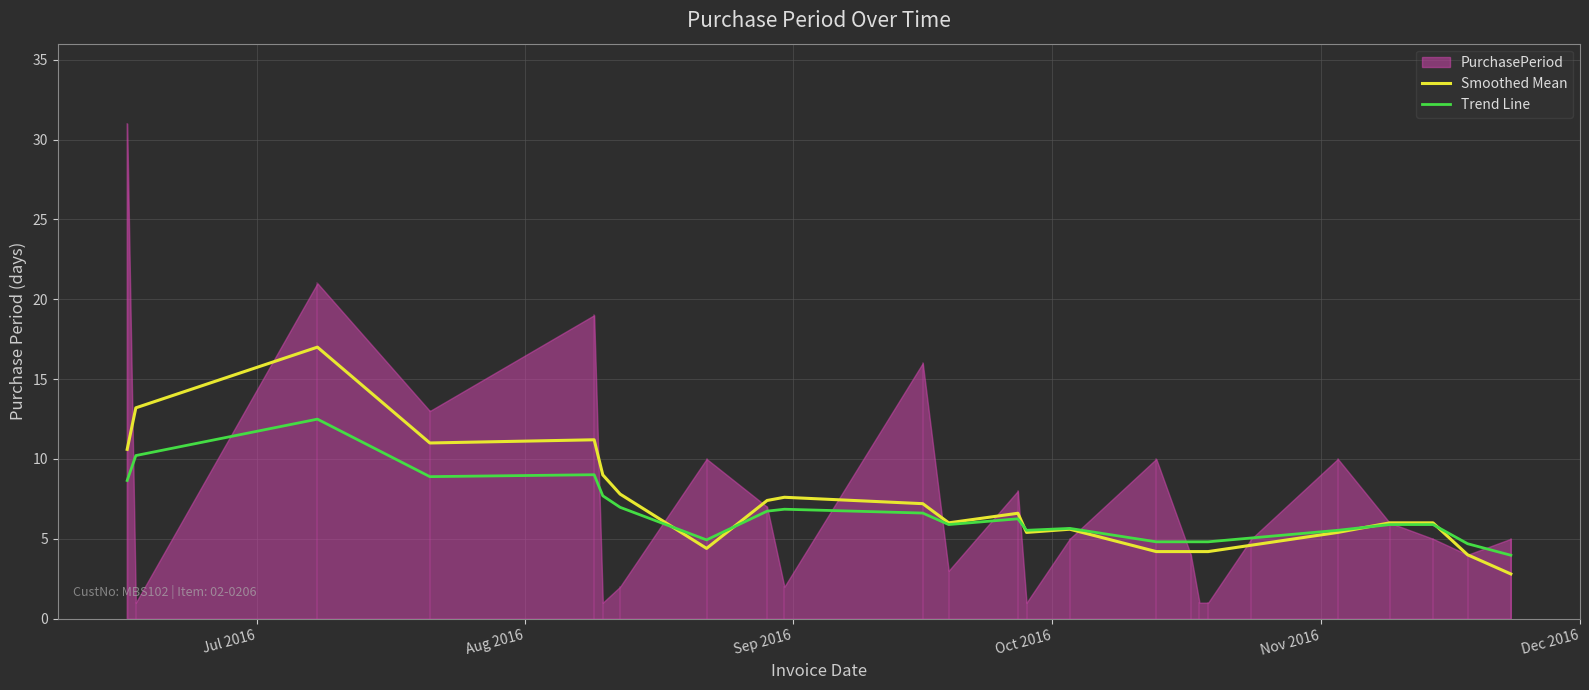

How many data points in Smoothed Mean are less than 6?

11